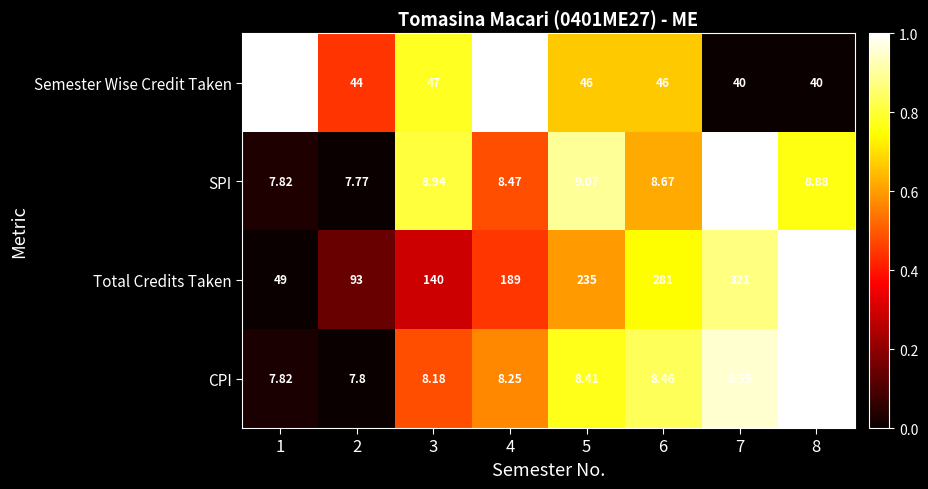

Which series has the largest total across all categories?

Total Credits Taken